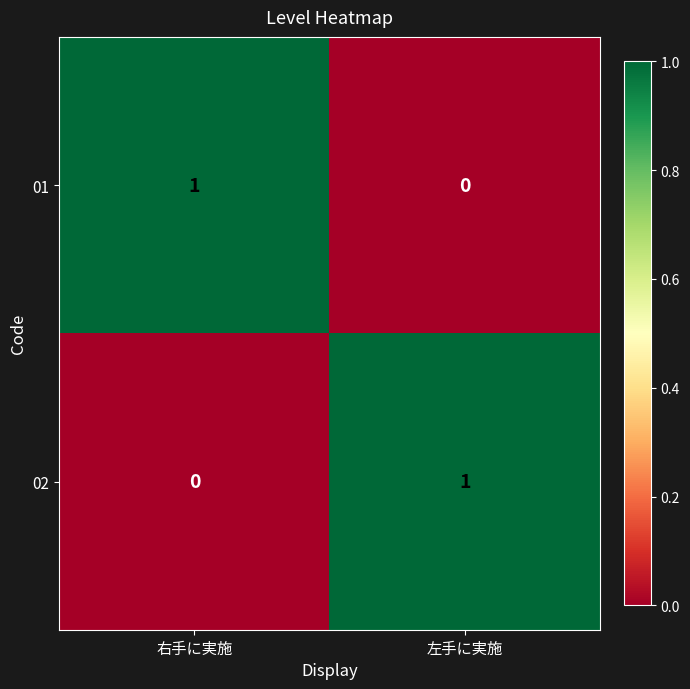

Reading right to left, transcribe all the data shown in this chart.

01: 0	1
02: 1	0